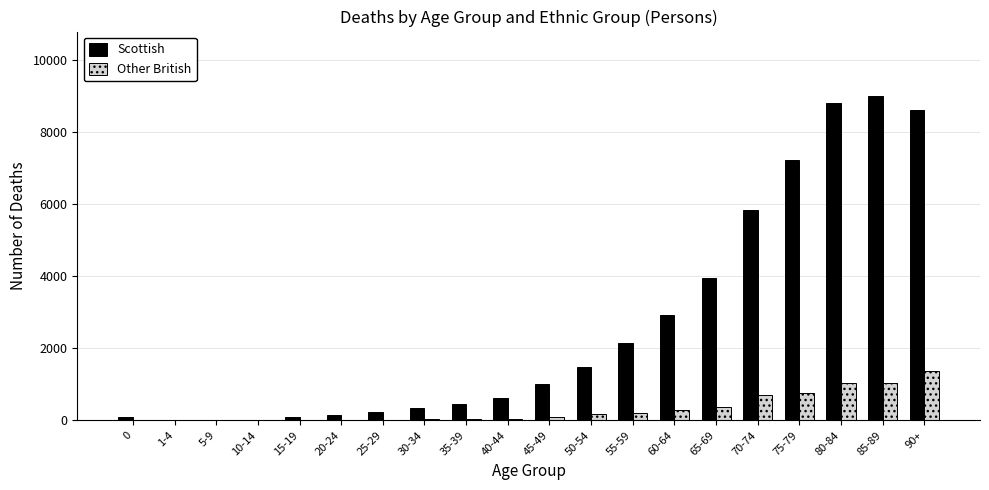

What are all the series names shown in the legend?

Scottish, Other British